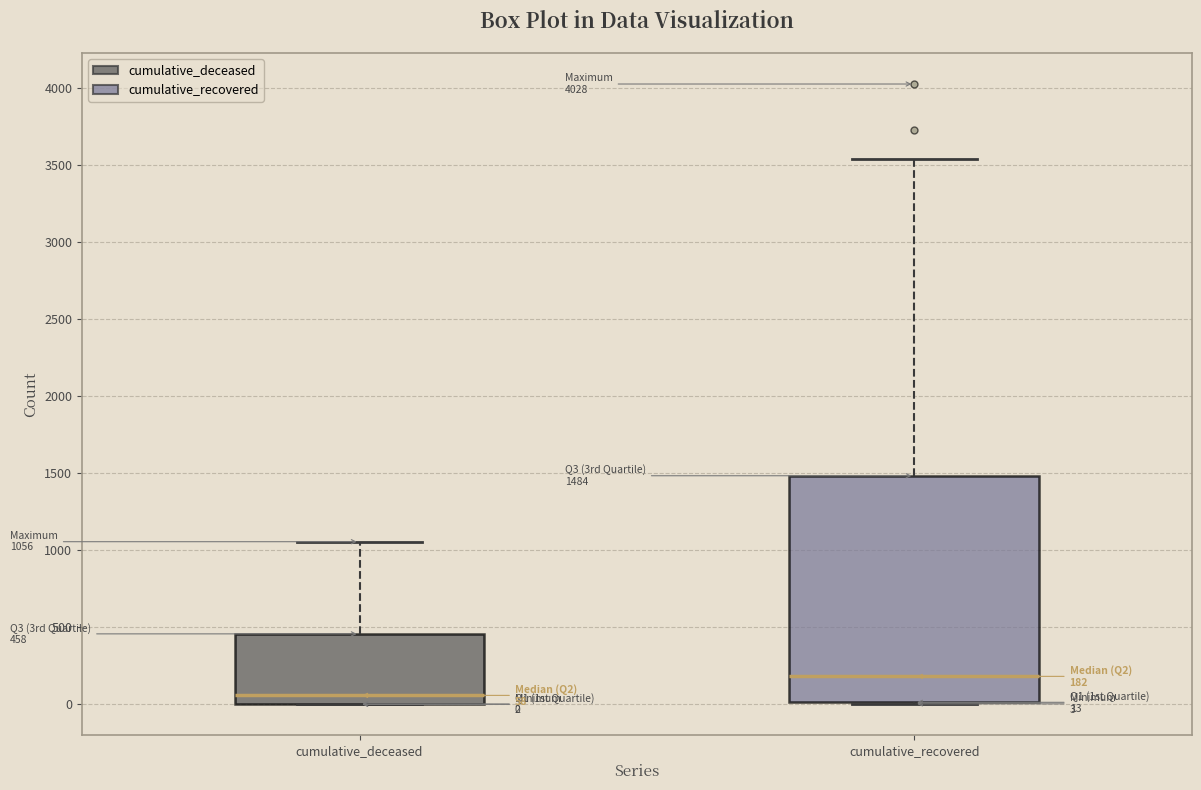

Which box has the highest median line?

cumulative_recovered